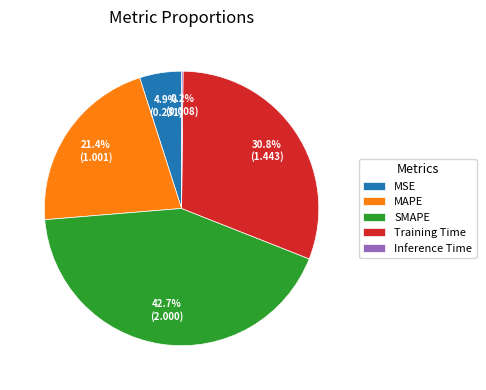

Which slice is the largest?

SMAPE